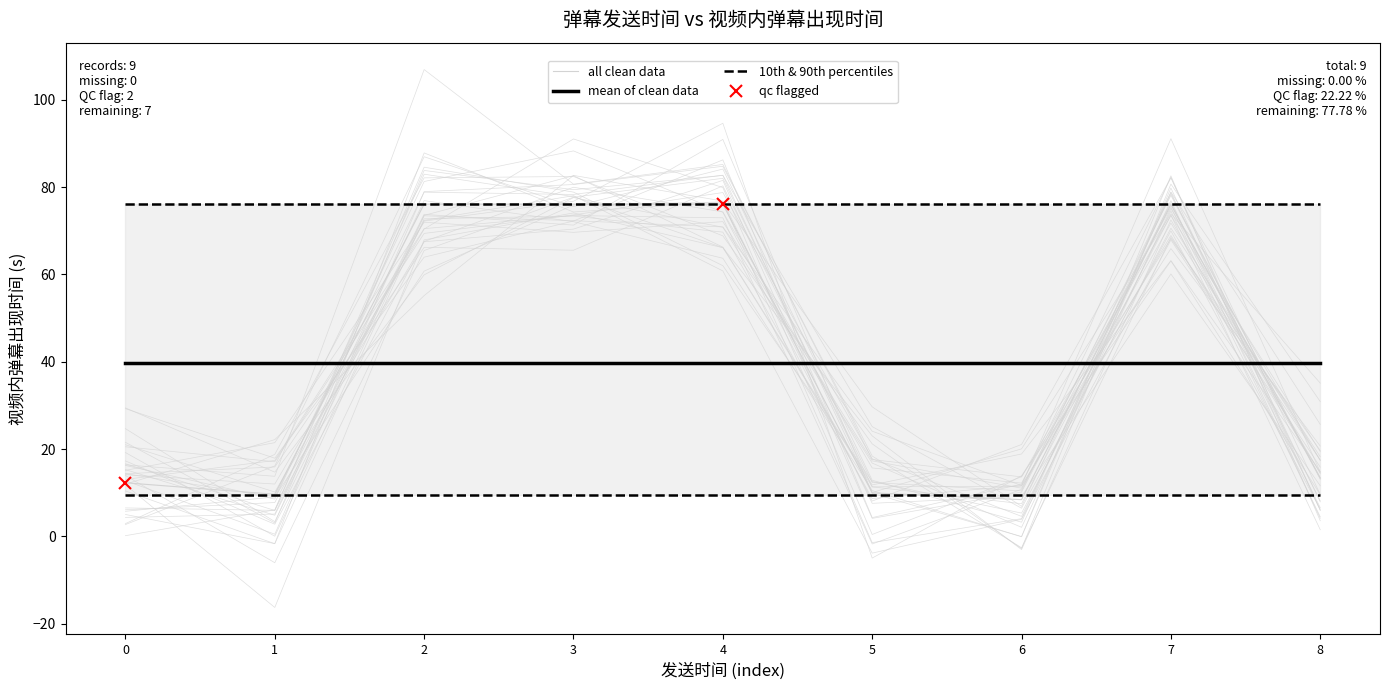

The value at 1676275370 is 16.1. True or false?

False